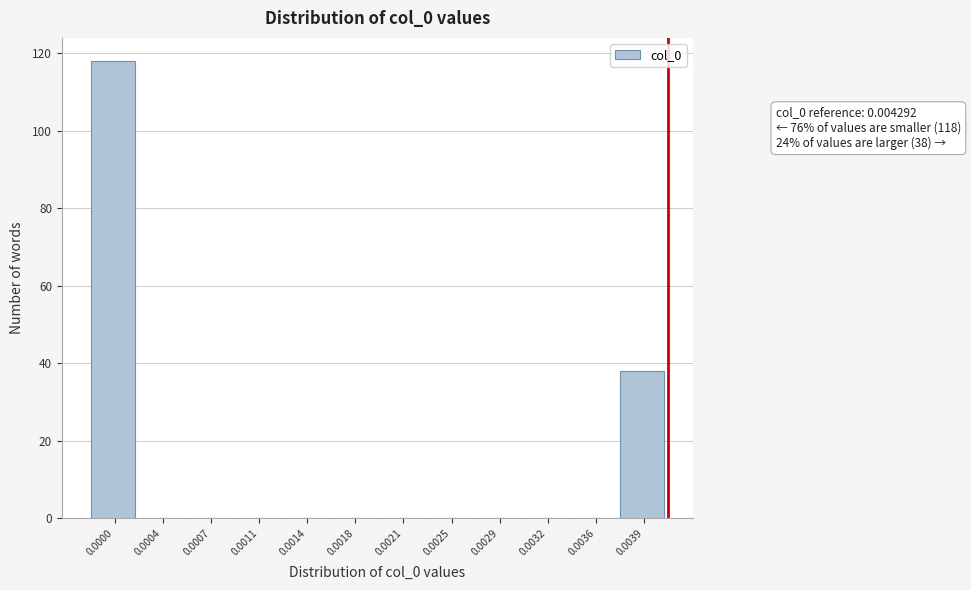

Reading right to left, what are all the values shown in this chart?

0.0039=38	0.0036=0	0.0032=0	0.0029=0	0.0025=0	0.0021=0	0.0018=0	0.0014=0	0.0011=0	0.0007=0	0.0004=0	0.0000=118